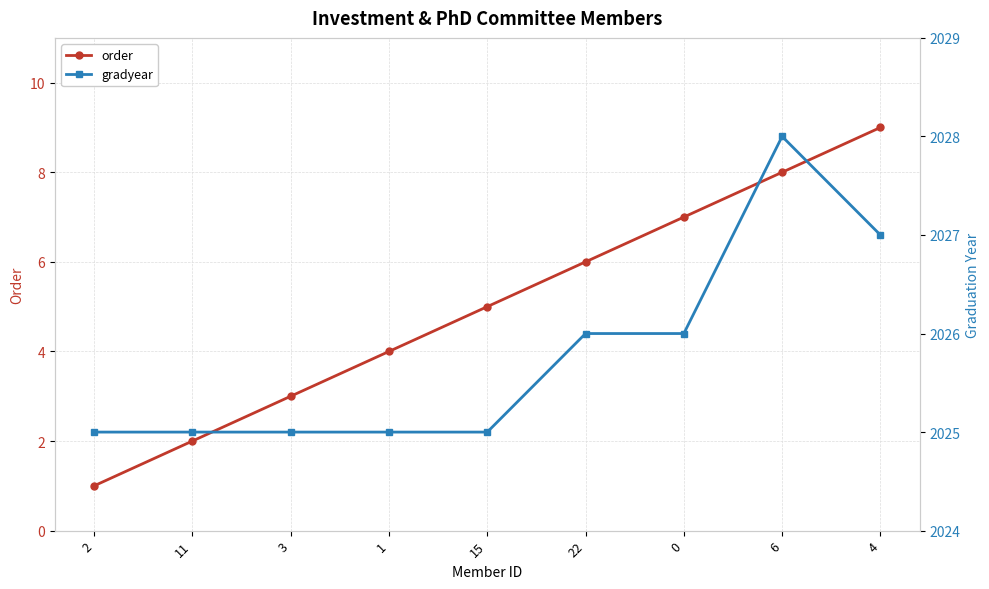

Which category has the highest value in the gradyear series?

6